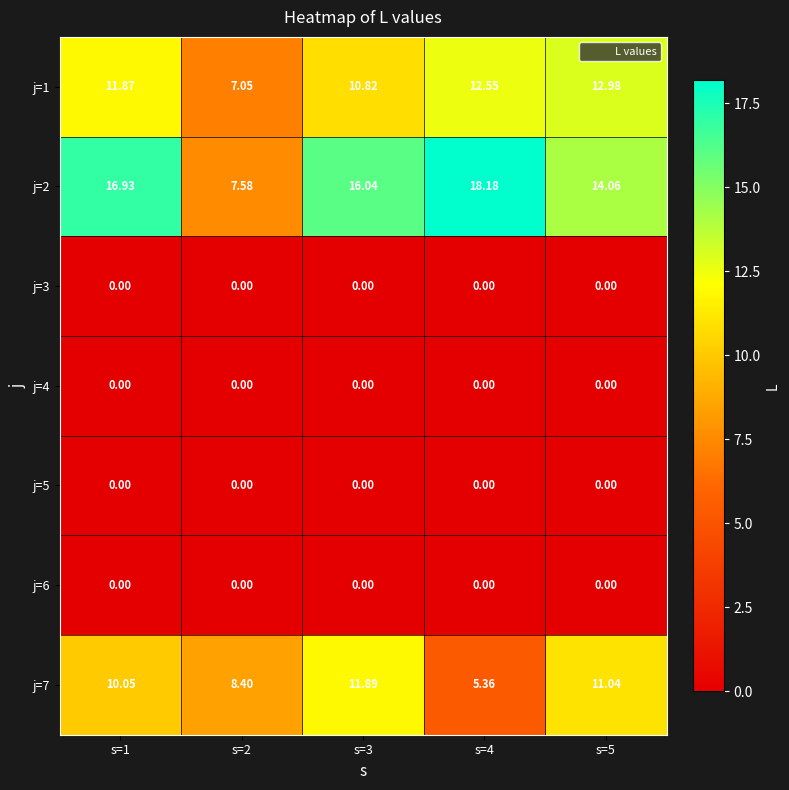

How many distinct data groups are displayed?

7